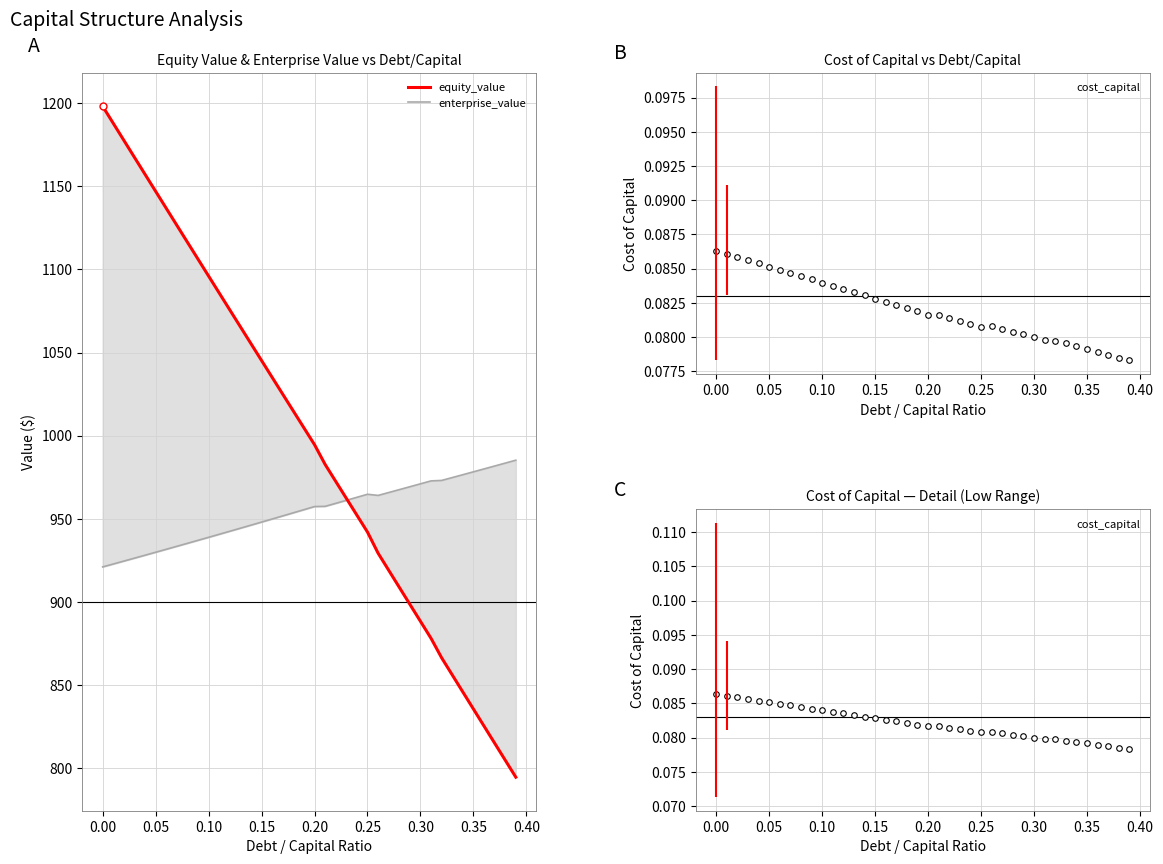

The enterprise_value series shows 1524.7 at 37. True or false?

False